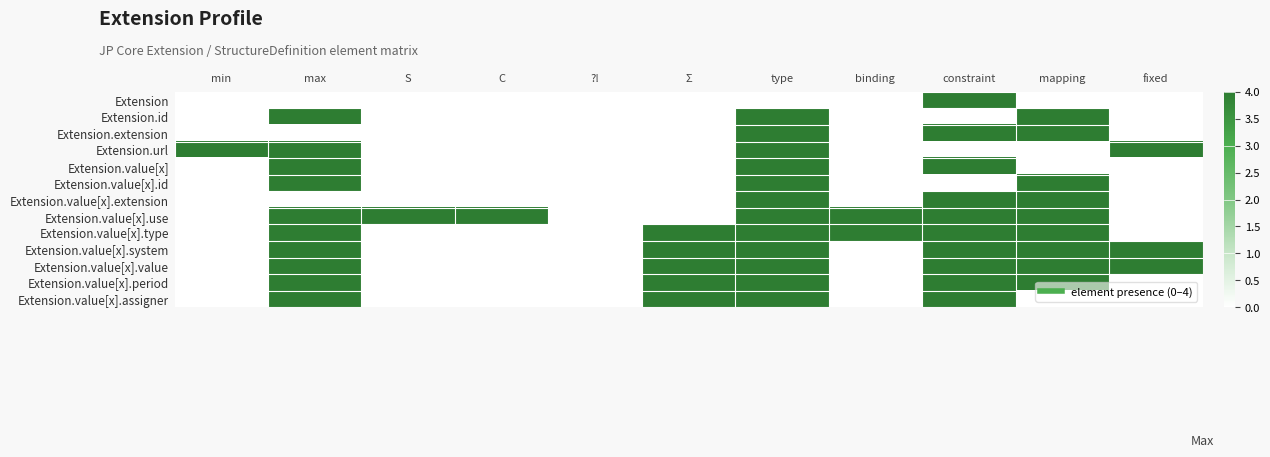

Which series changed the most between min and C?

Extension.url